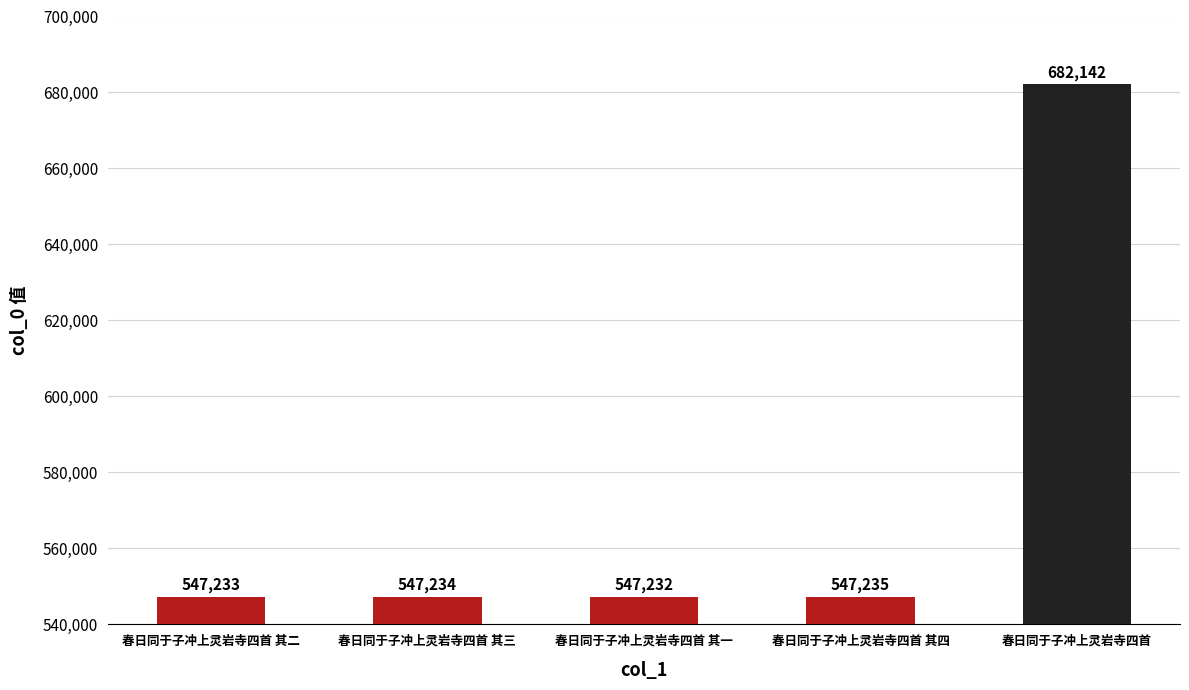

What position from the right is 春日同于子冲上灵岩寺四首 其二?

5